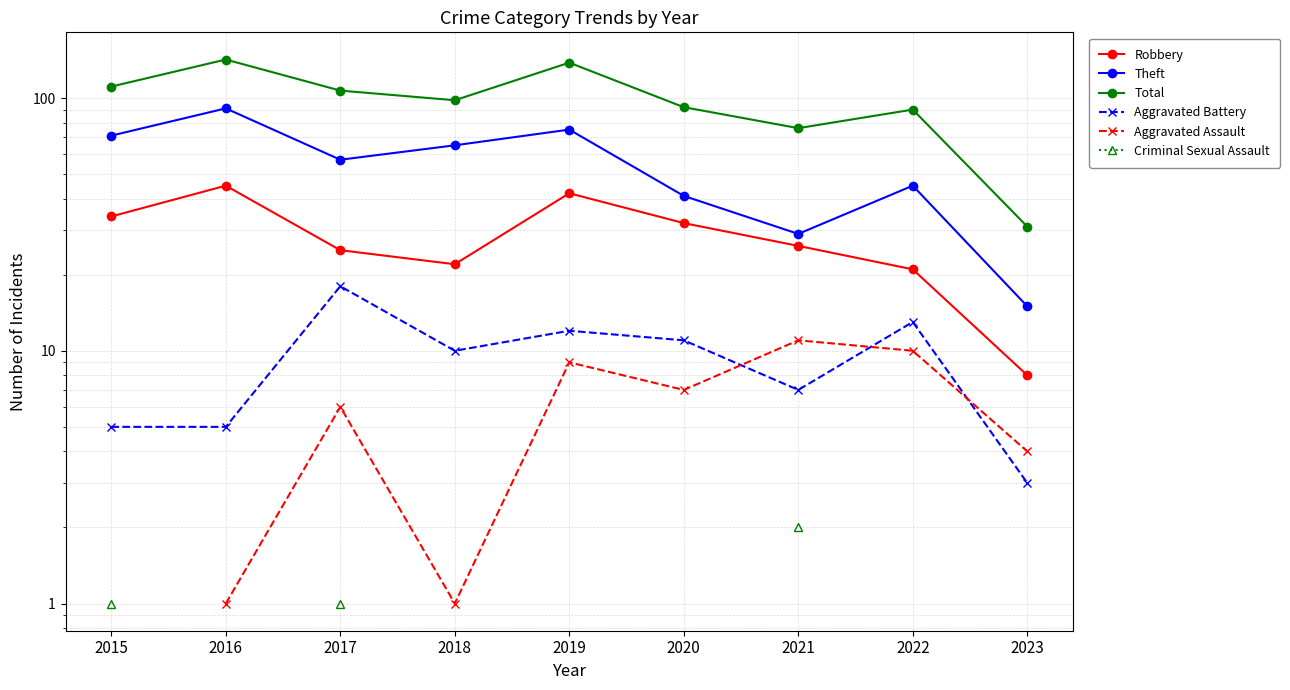

What is the smallest value displayed?

1.0